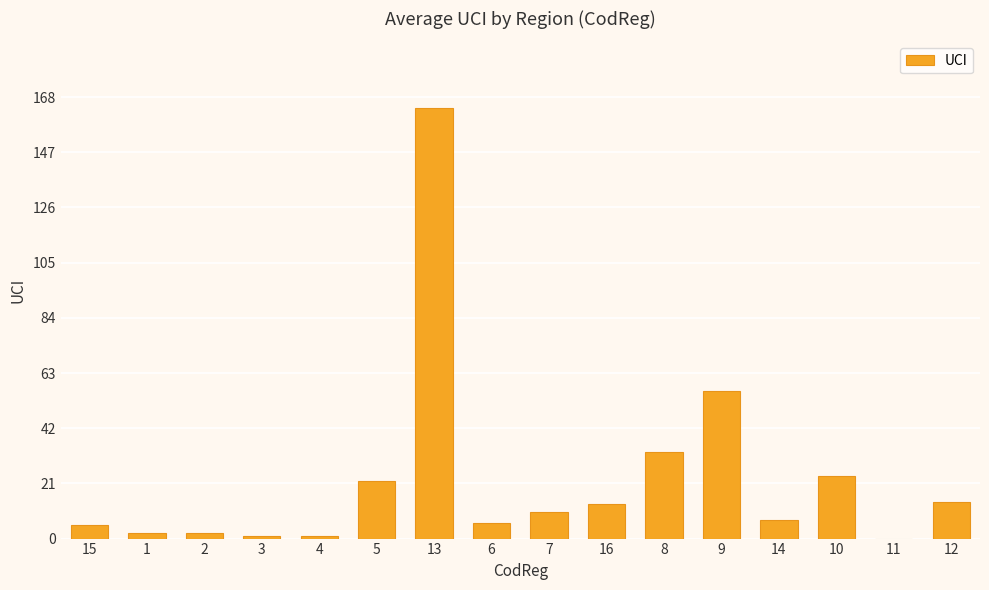

What is the greatest value displayed?

164